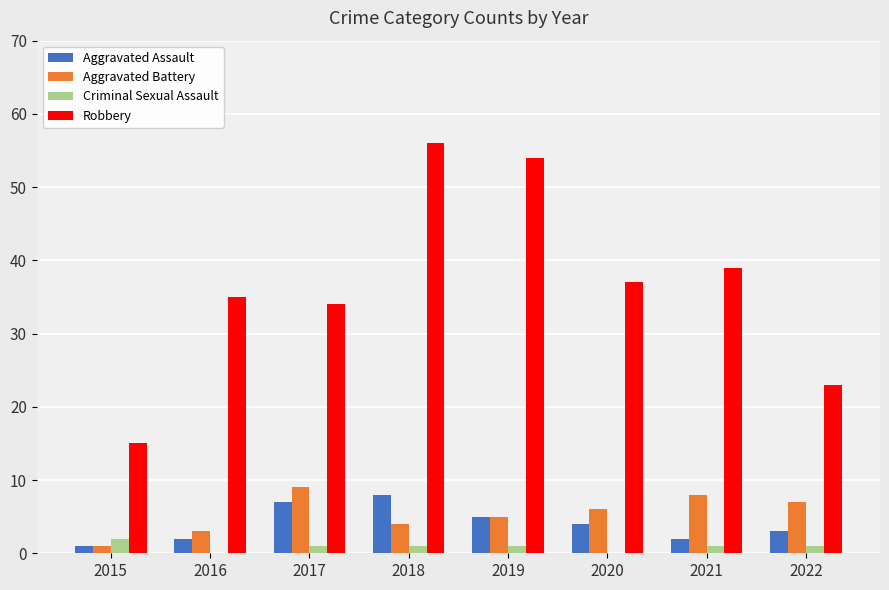

Which series changed the most between 2020 and 2022?

Robbery